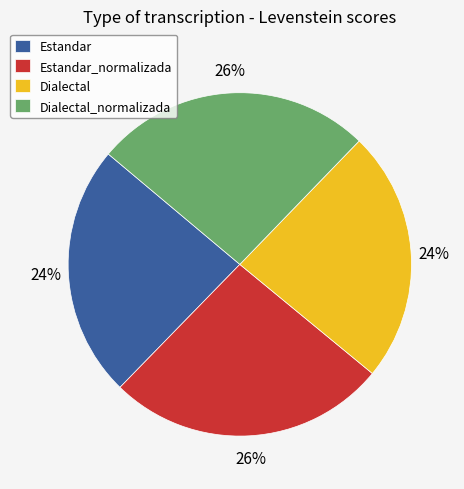

Is there any slice that represents more than half of the pie?

No